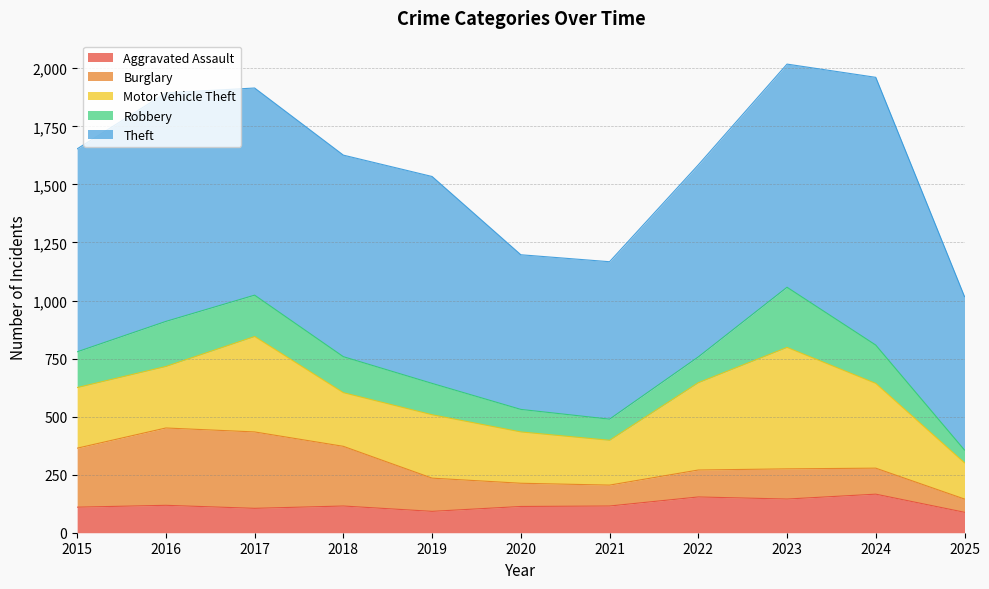

True or false: Aggravated Assault has a value of 151 at 2021.

False